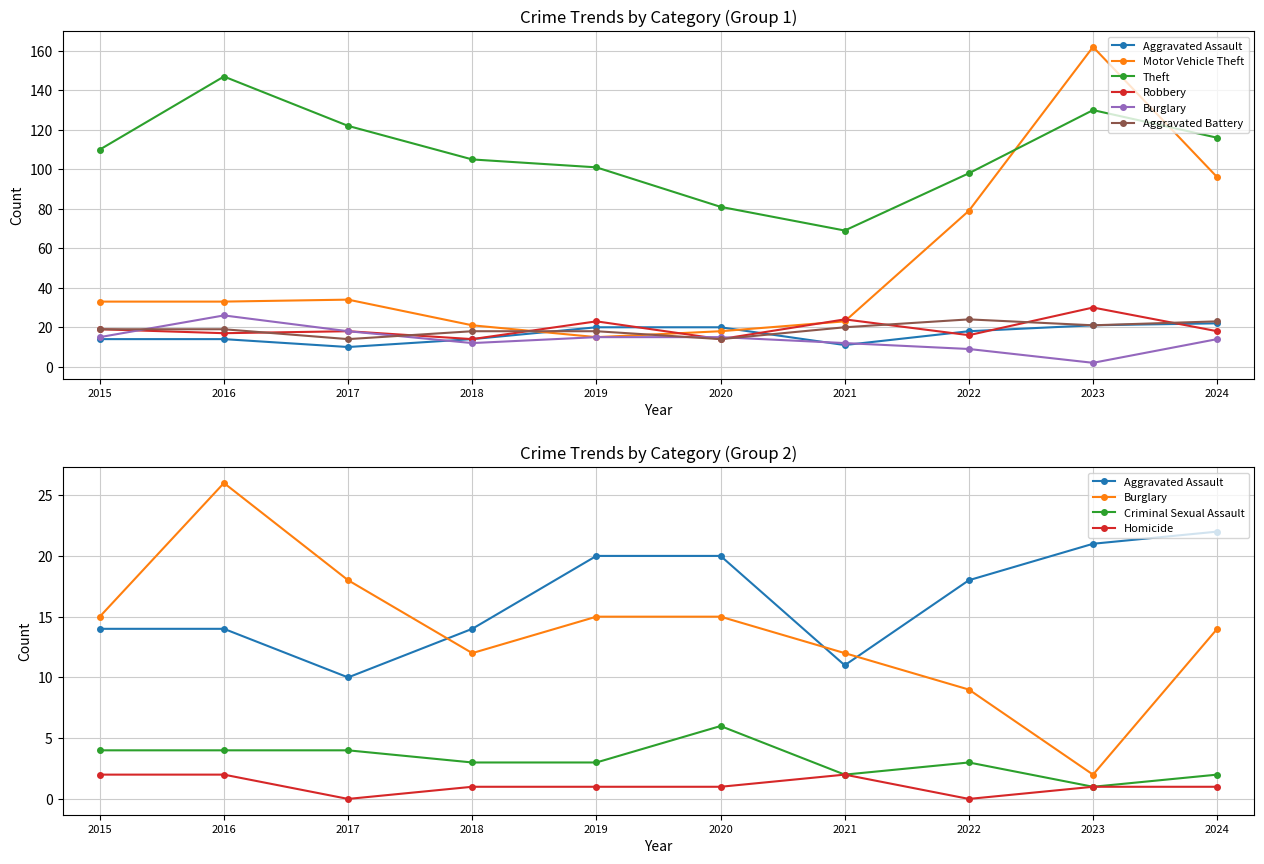

After their last crossing, which series has the higher values: Aggravated Assault or Burglary?

Aggravated Assault